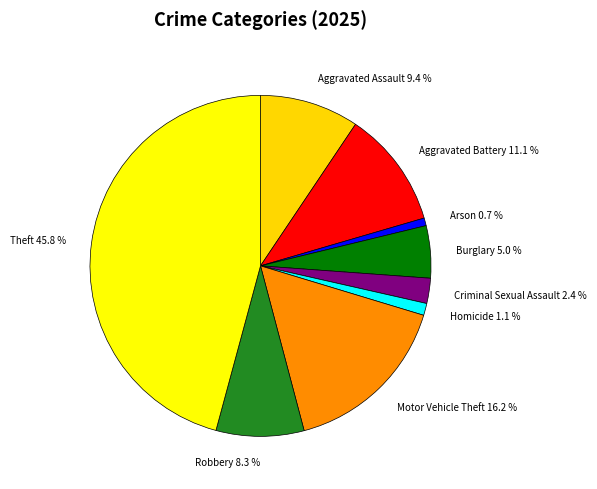

Which slice is the largest?

Theft